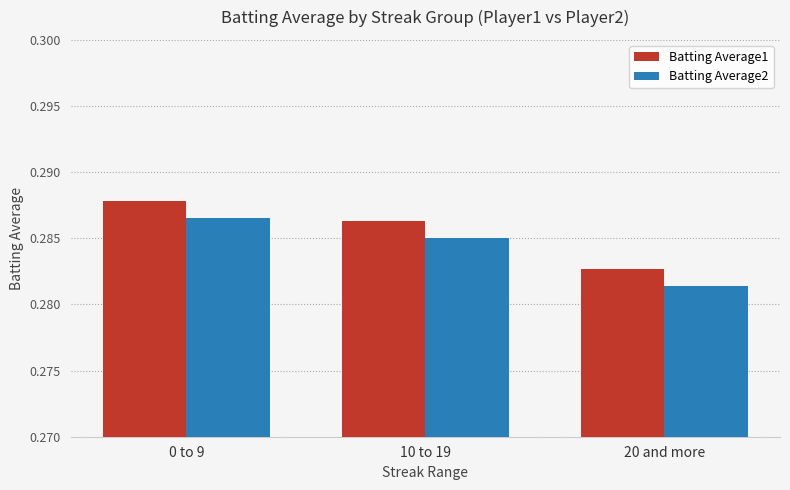

Which category has the highest value across all series?

0 to 9